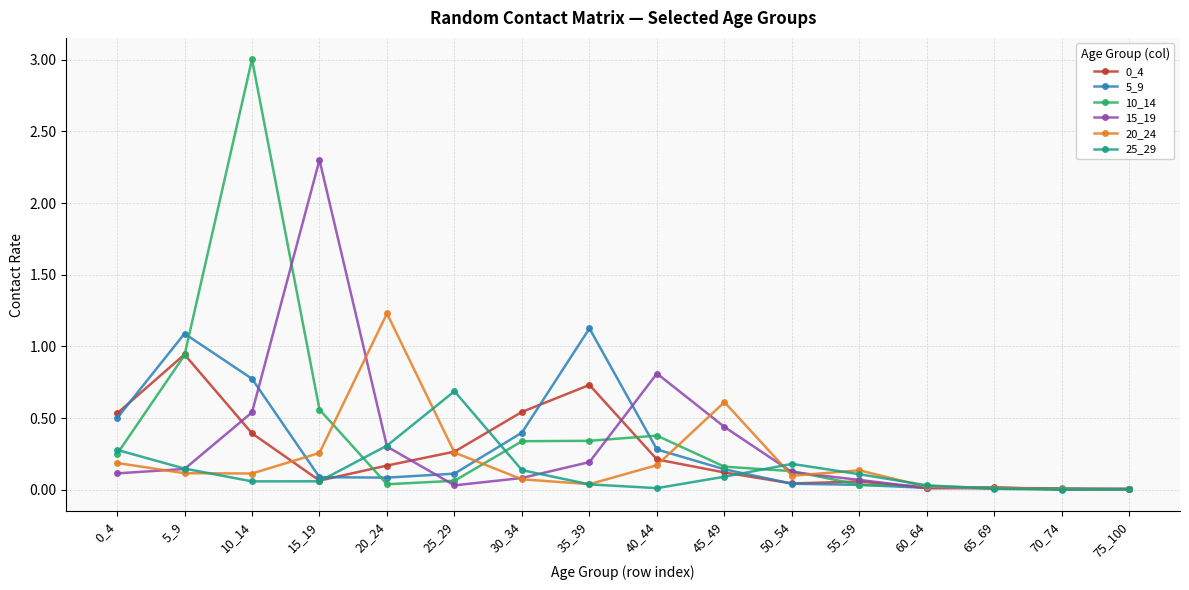

At how many categories does at least one series exceed 1?

5